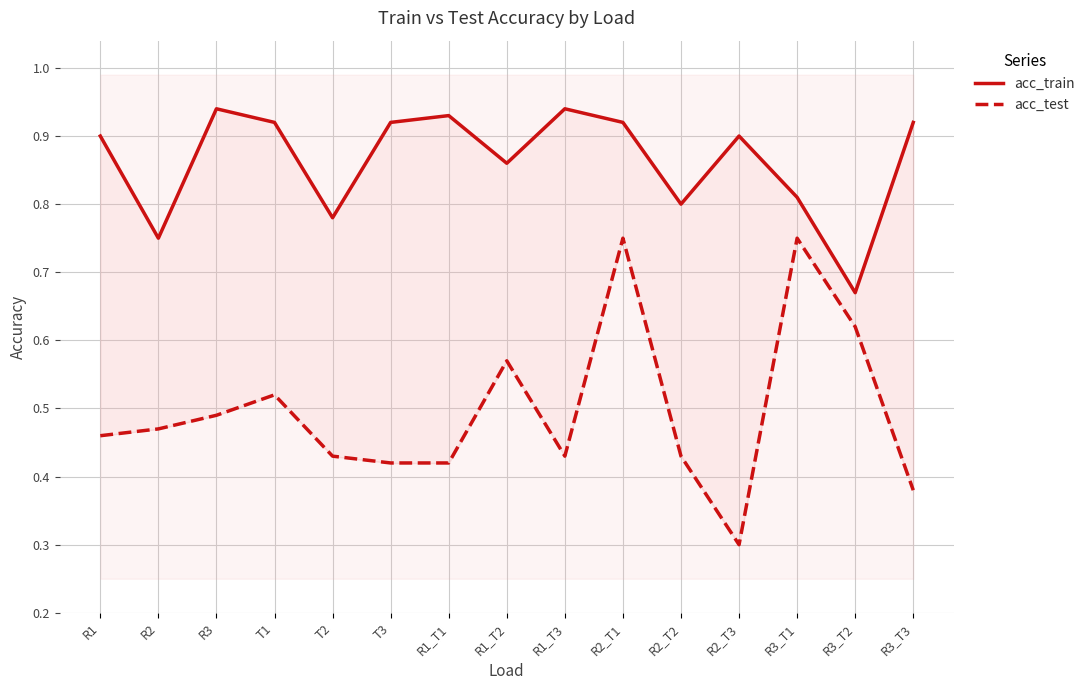

What is the sum of the acc_test values at R1_T1 and R1?

0.9